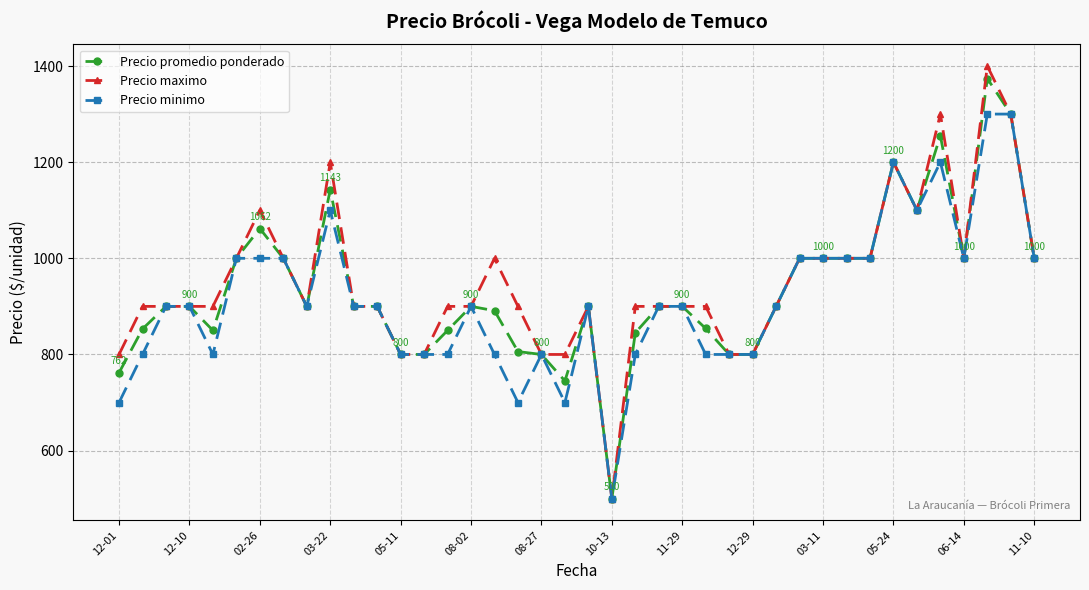

What is the lowest value of the Precio minimo series?

500